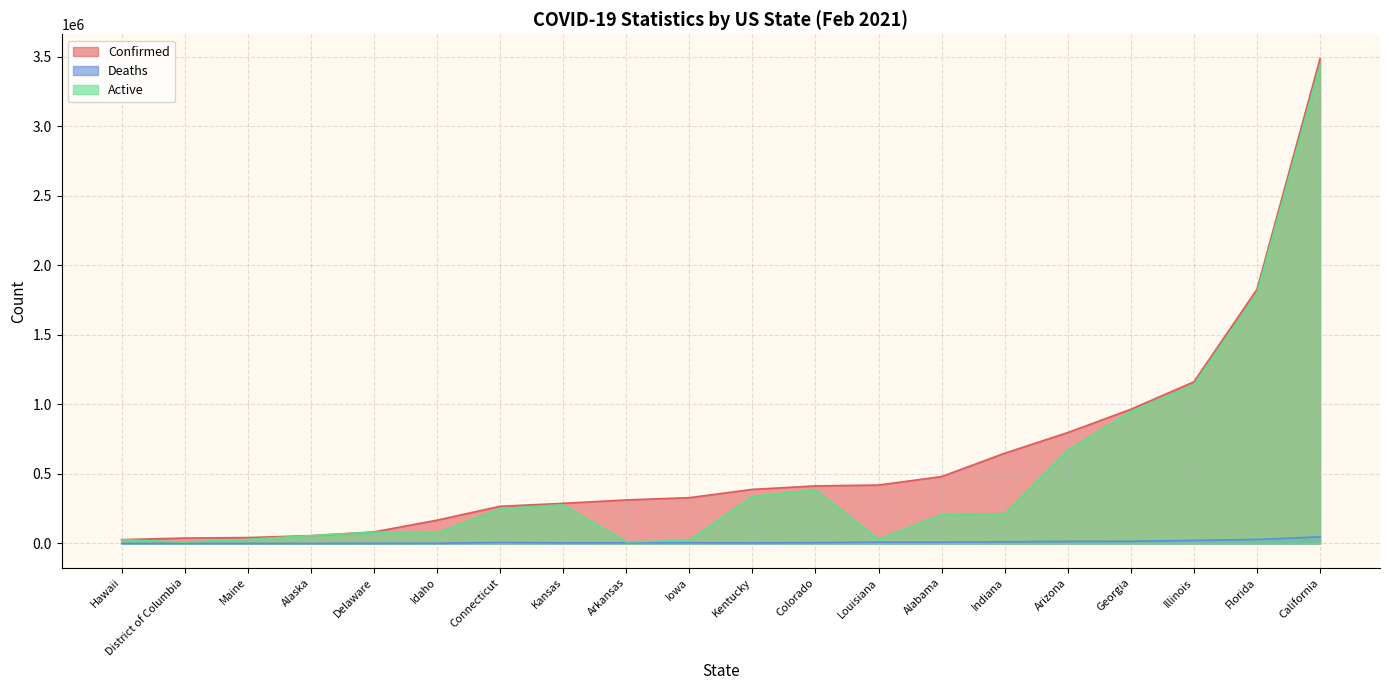

Which has a higher value, Colorado or California?

California